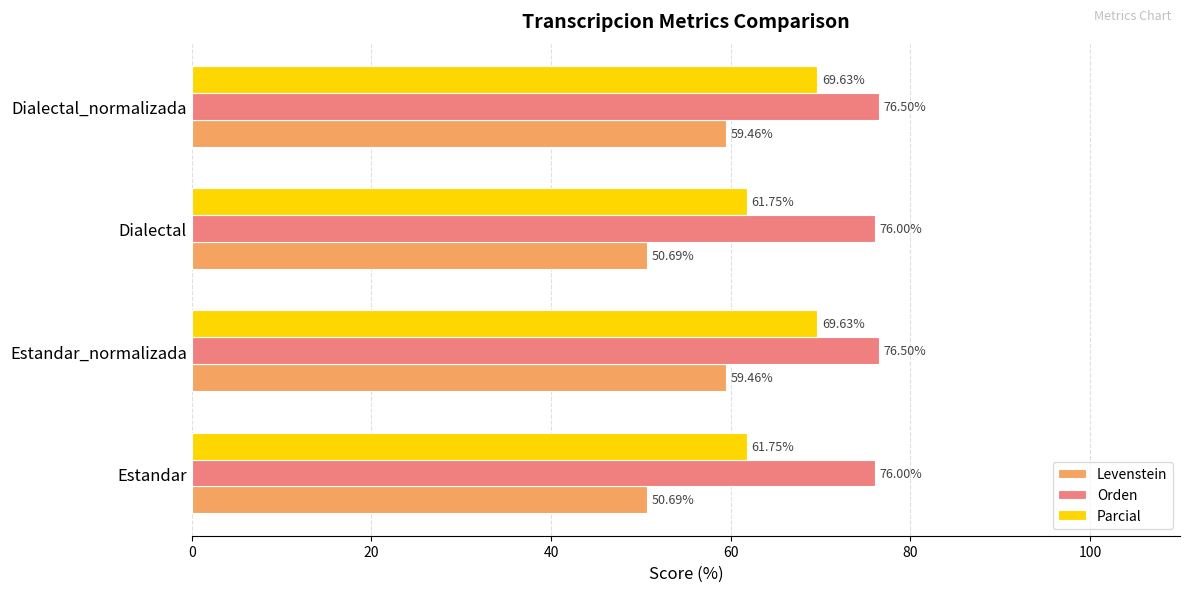

What is the sum of all Orden values?

305.0